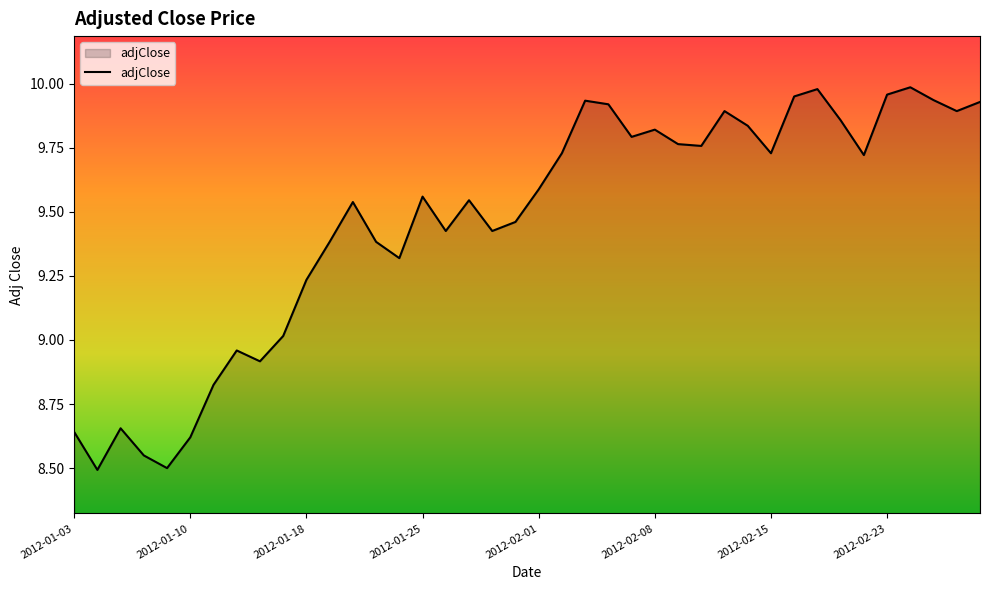

What is the difference between the maximum and minimum values?

1.5